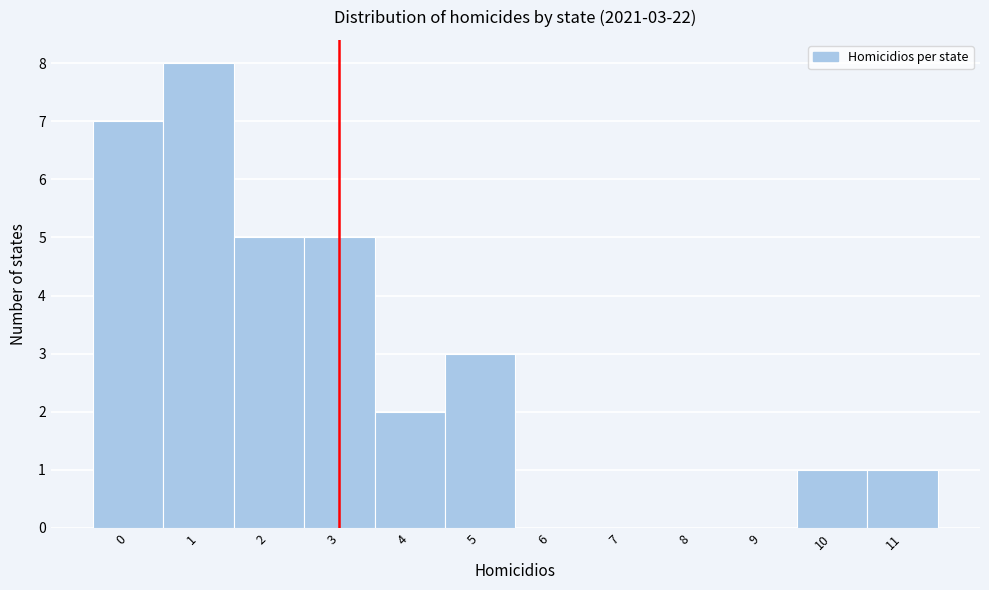

Over which range of the x-axis is the bar tallest?

0.5 to 1.5